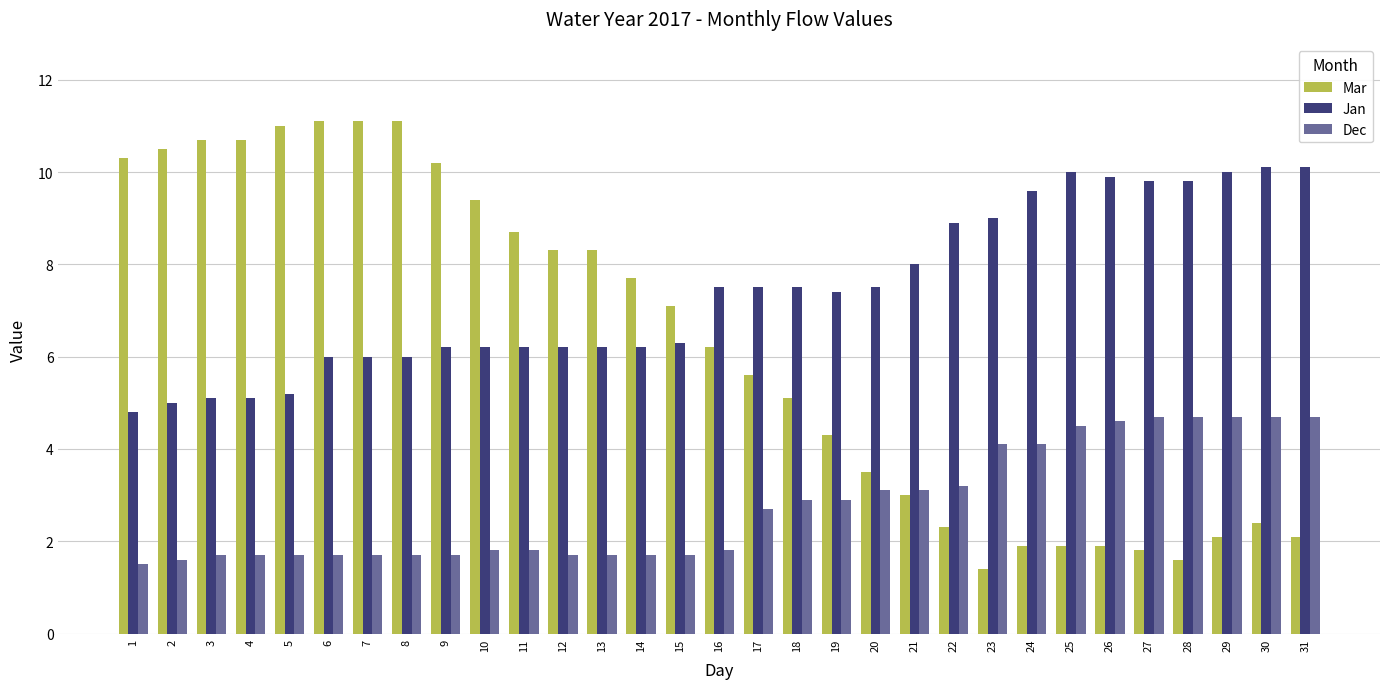

The value of Jan at 22 is 8.9. True or false?

True